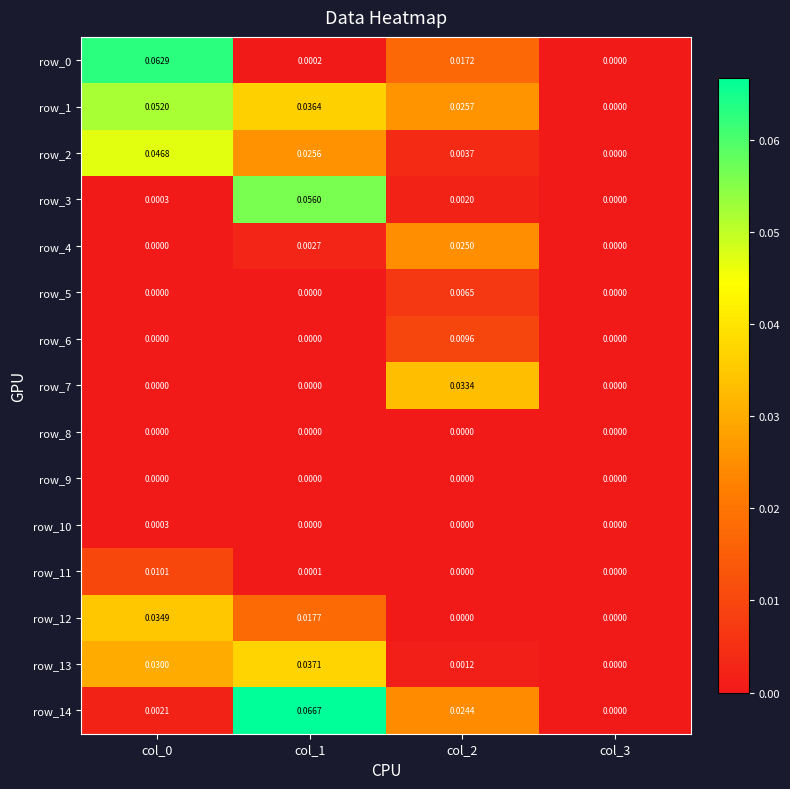

Is the value of row_10 at col_0 greater than the value of row_7 at col_3?

Yes